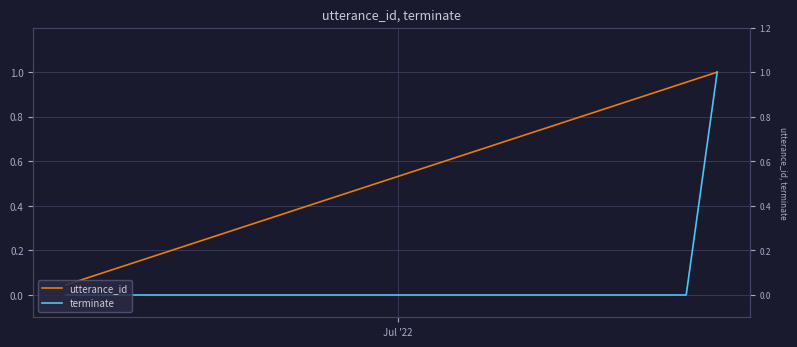

What is the difference between the second highest and second lowest values in the utterance_id series?

0.9